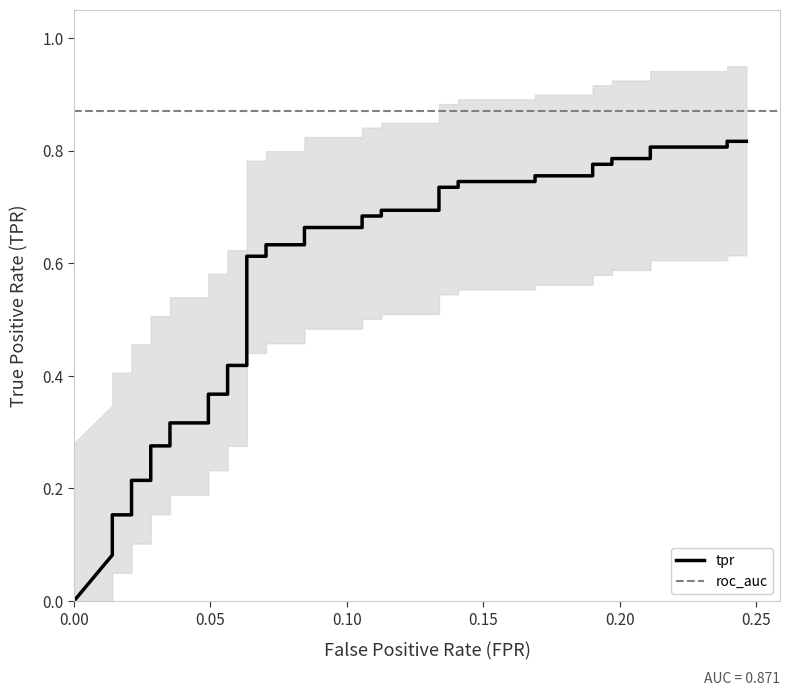

True or false: there are more than 0 points higher than both neighbors.

False